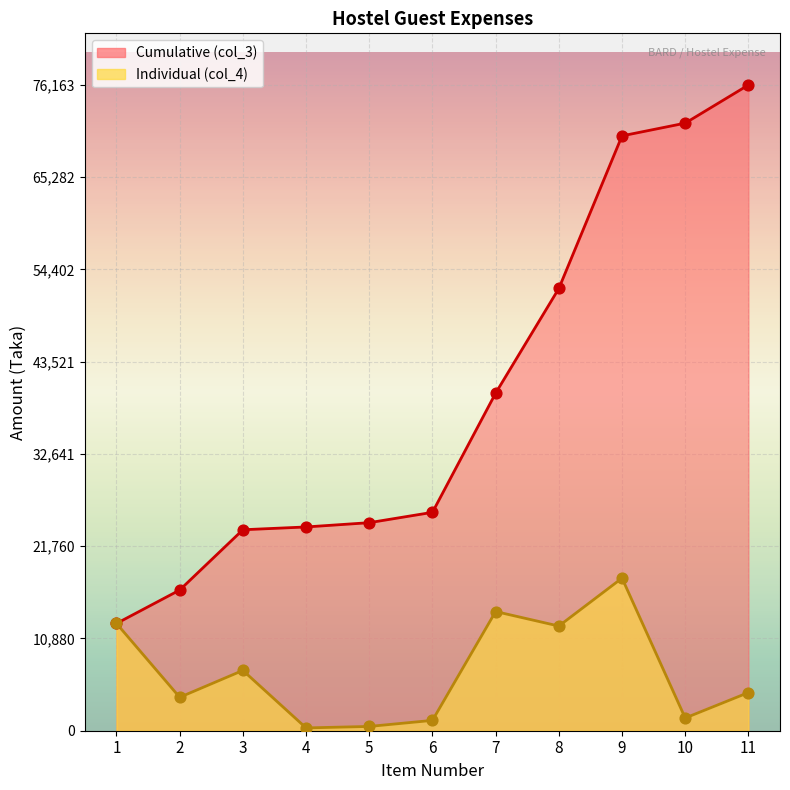

Is the value of col_3 at 1 greater than the value of col_4 at 7?

No